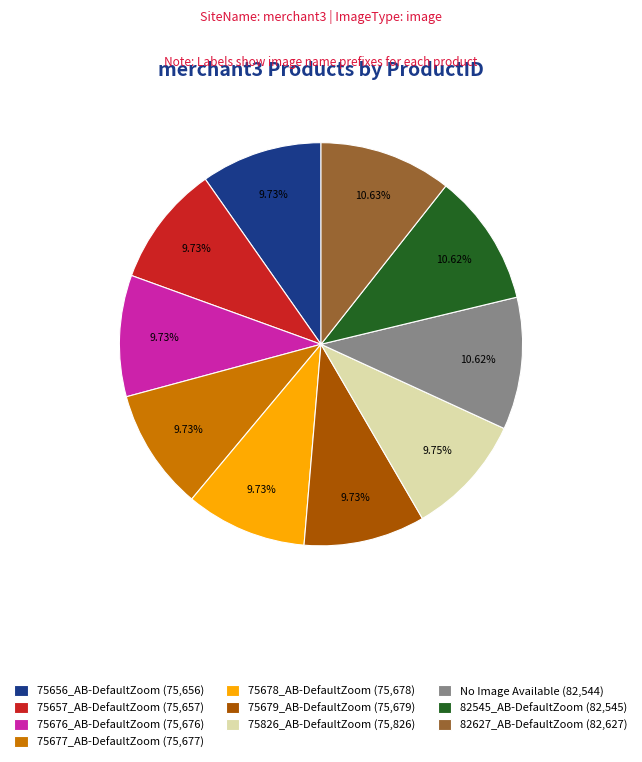

How many segments does this pie chart have?

10